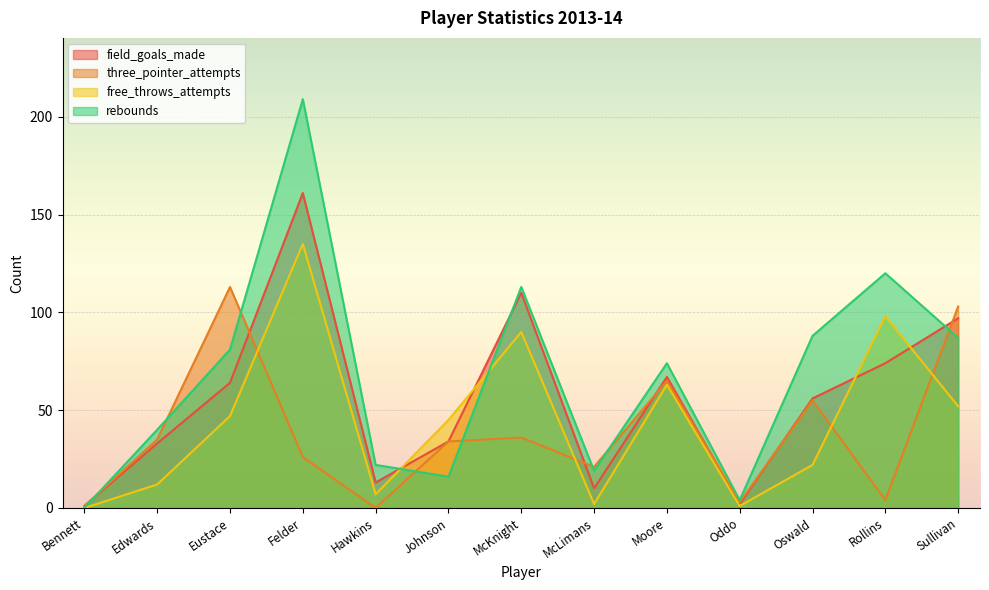

How many series are shown in this chart?

4